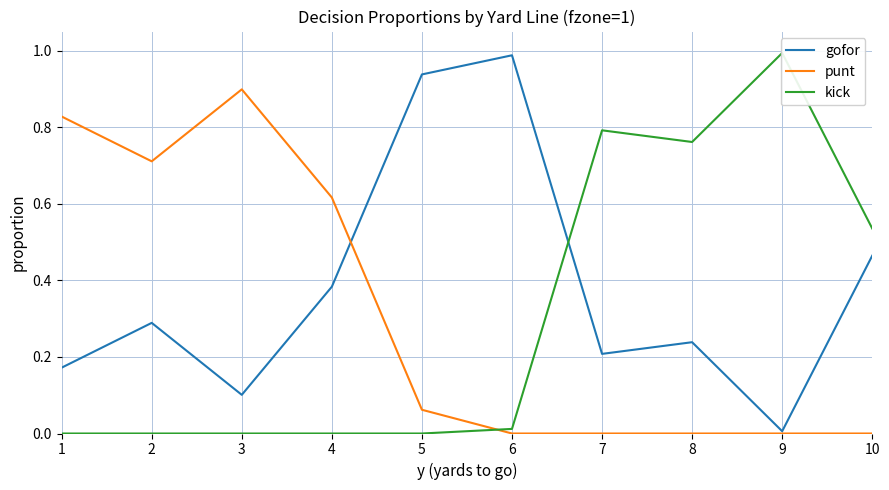

How many series are shown in this chart?

3